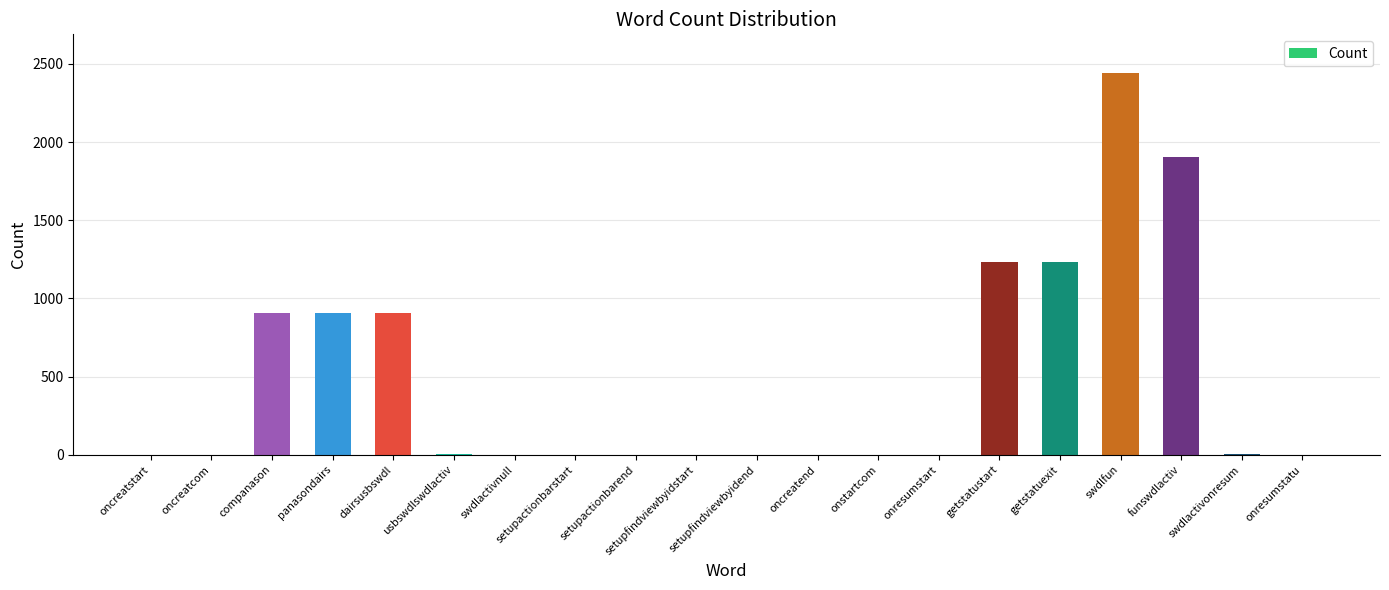

True or false: the data shows 1 at setupactionbarstart.

True